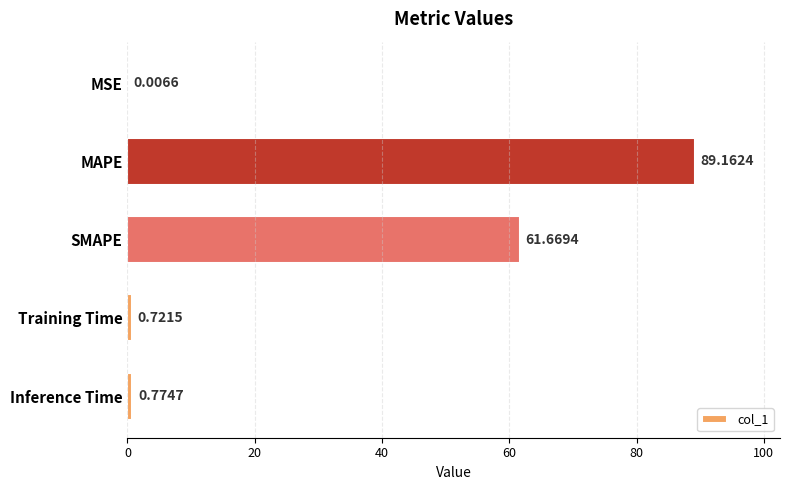

What is the sum of all values?

152.3